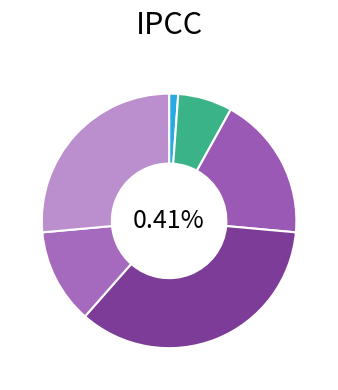

To the nearest percent, what is the average slice percentage?

17%